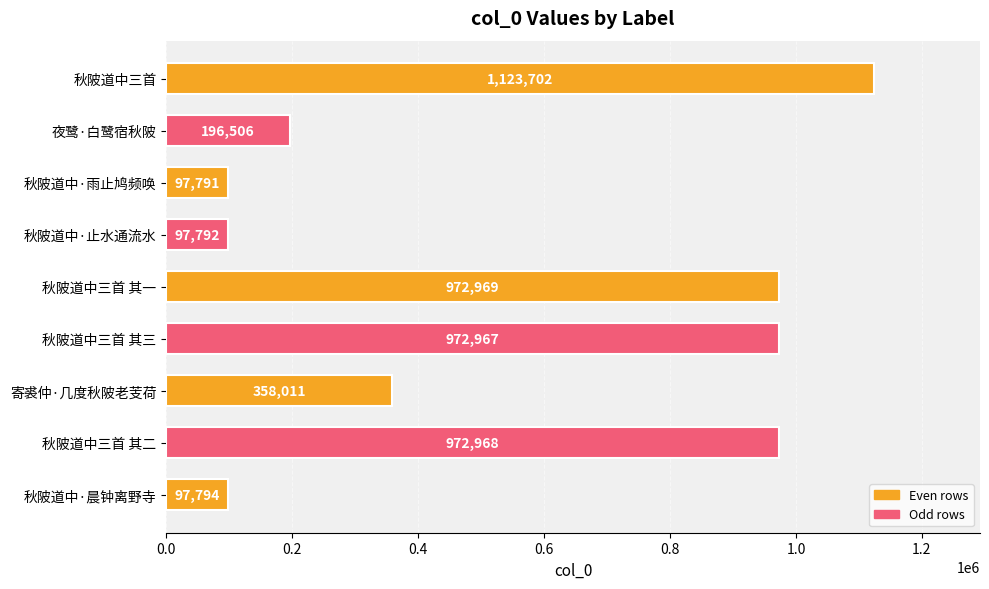

What is the difference between the second highest and minimum values?

875178